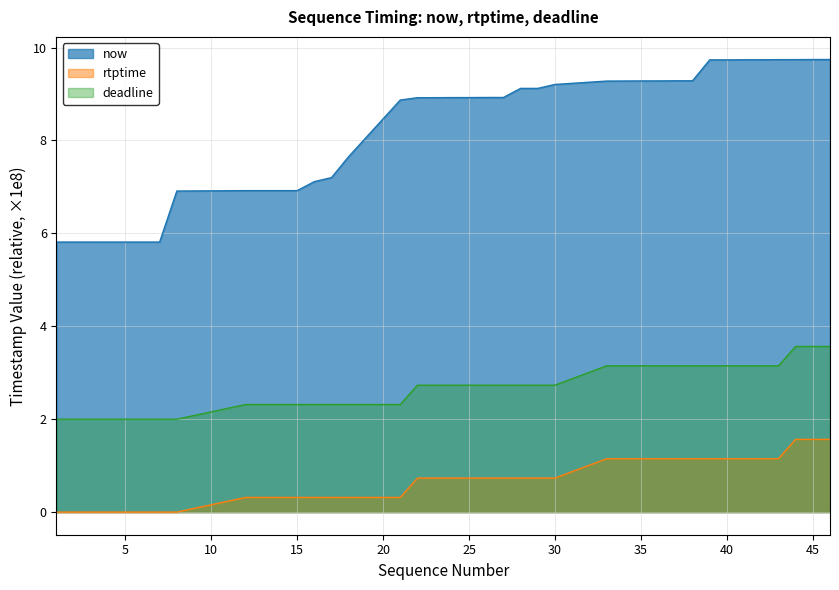

True or false: now and deadline intersect in this chart.

False